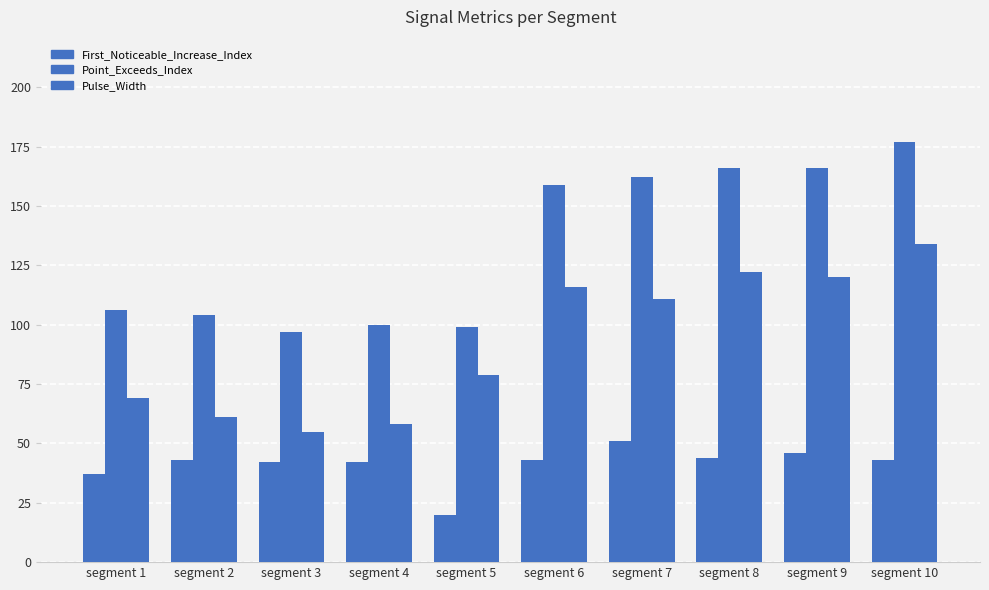

What is the greatest value displayed?

177